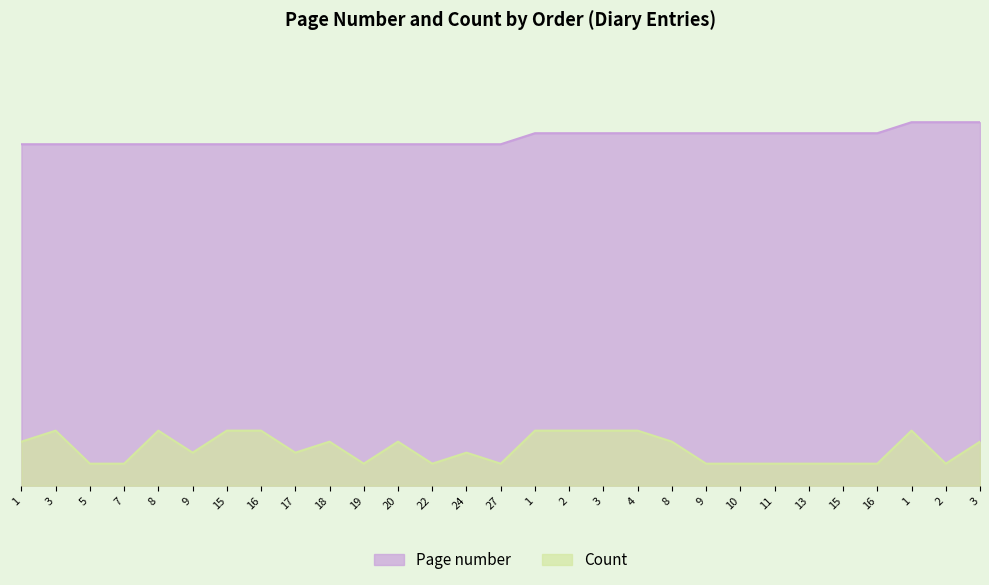

How many distinct data groups are displayed?

2